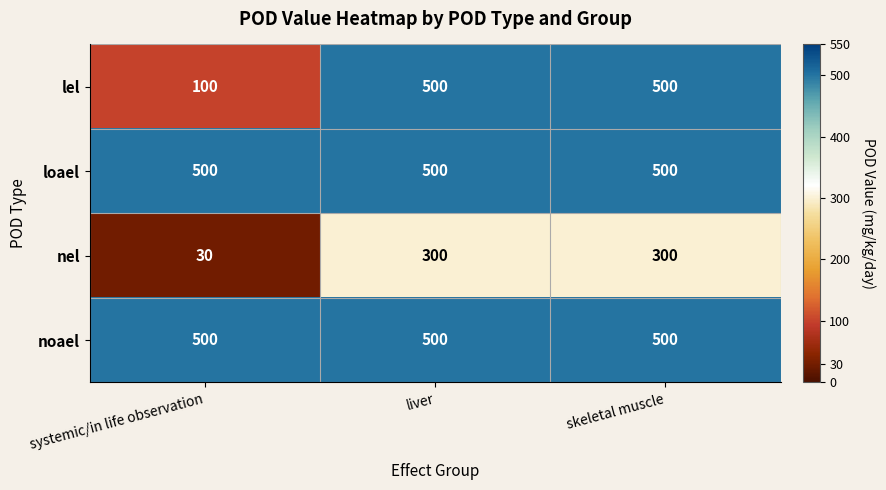

What is the maximum value shown in the chart?

500